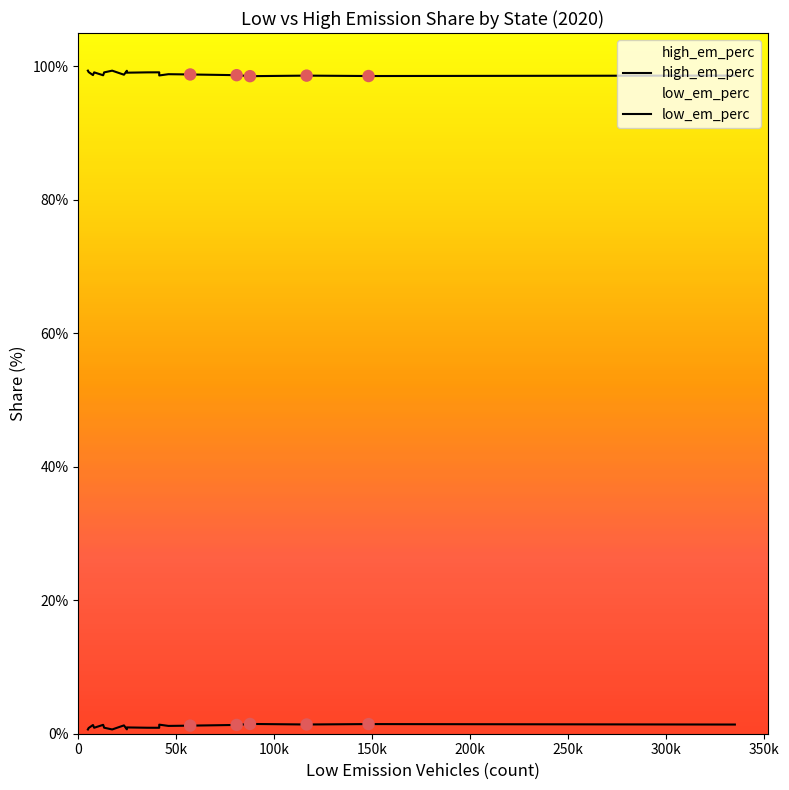

At how many categories does at least one series exceed 74?

20